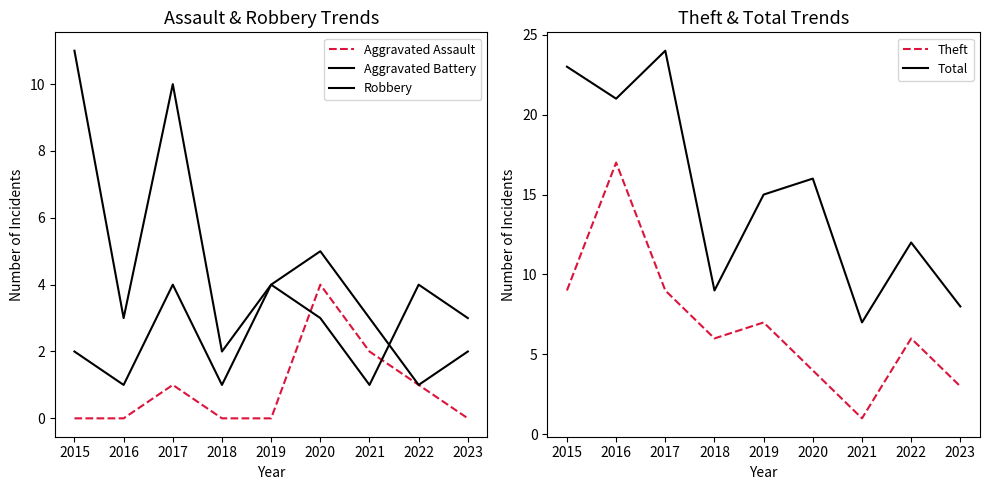

True or false: Theft has a value of 6 at 2017.

False